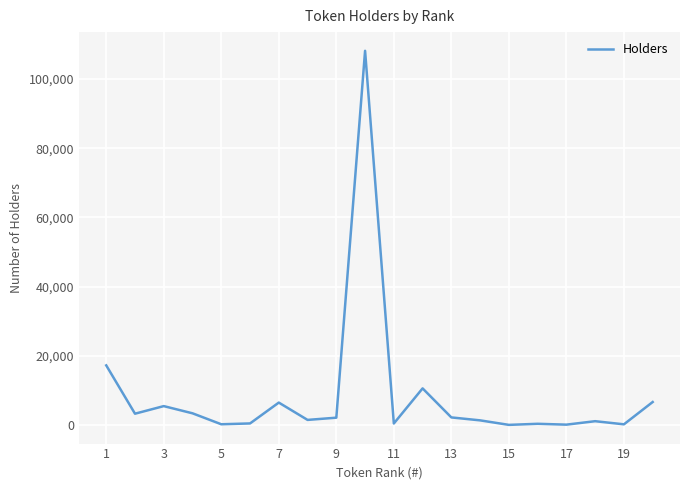

What is the maximum value shown in the chart?

108136